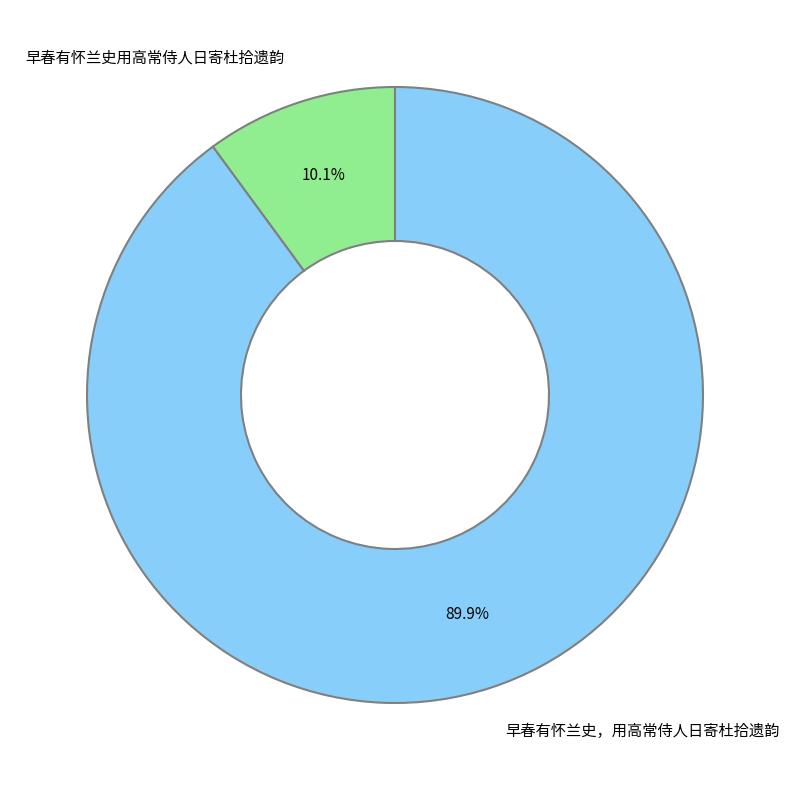

To the nearest percent, what is the combined percentage of 早春有怀兰史，用高常侍人日寄杜拾遗韵 and 早春有怀兰史用高常侍人日寄杜拾遗韵?

100%